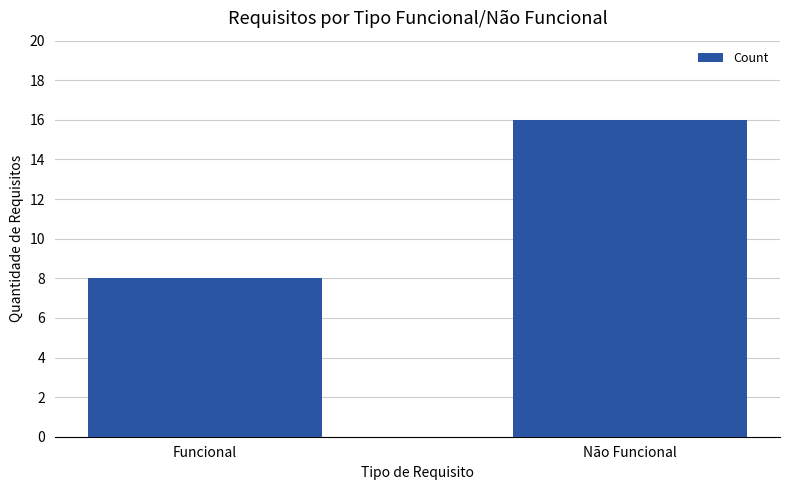

Reading right to left, transcribe all the data shown in this chart.

16	8